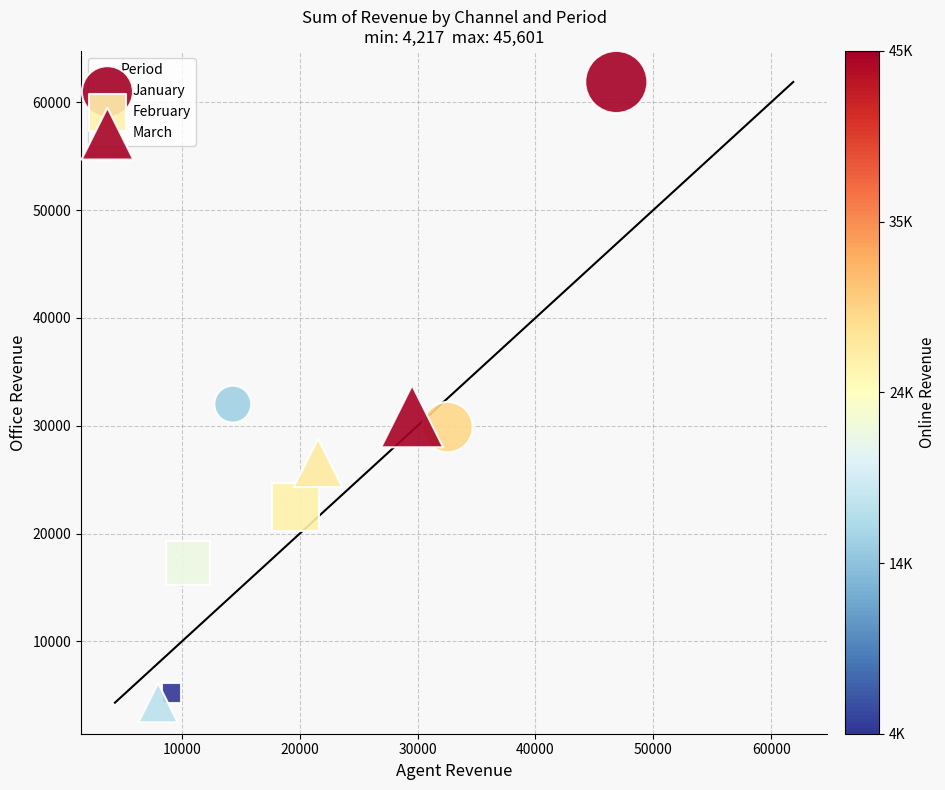

Which series has the widest spread of Y values?

January